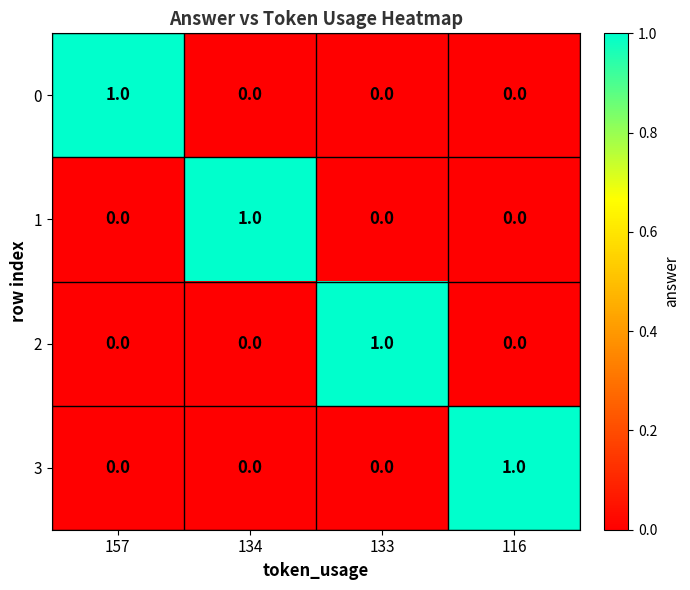

Count the number of data series in this chart.

4